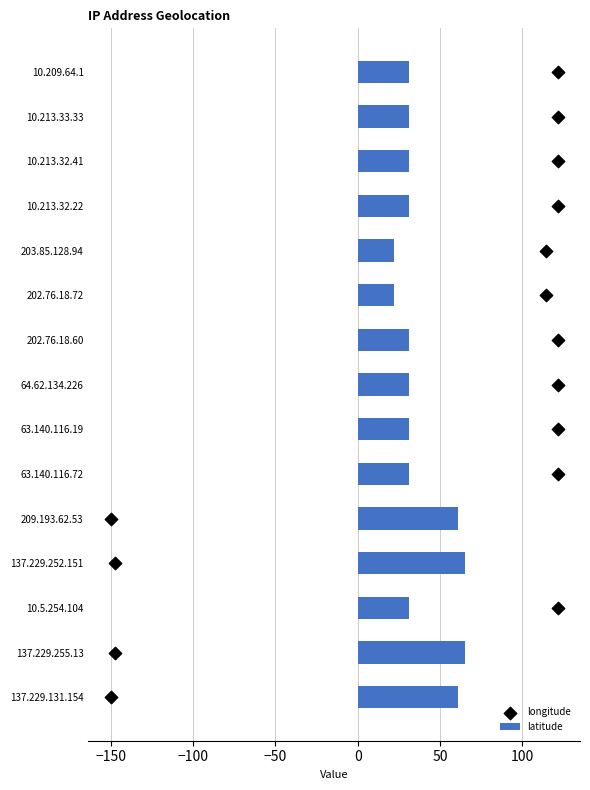

What is the difference between the maximum and minimum values in the latitude series?

42.6